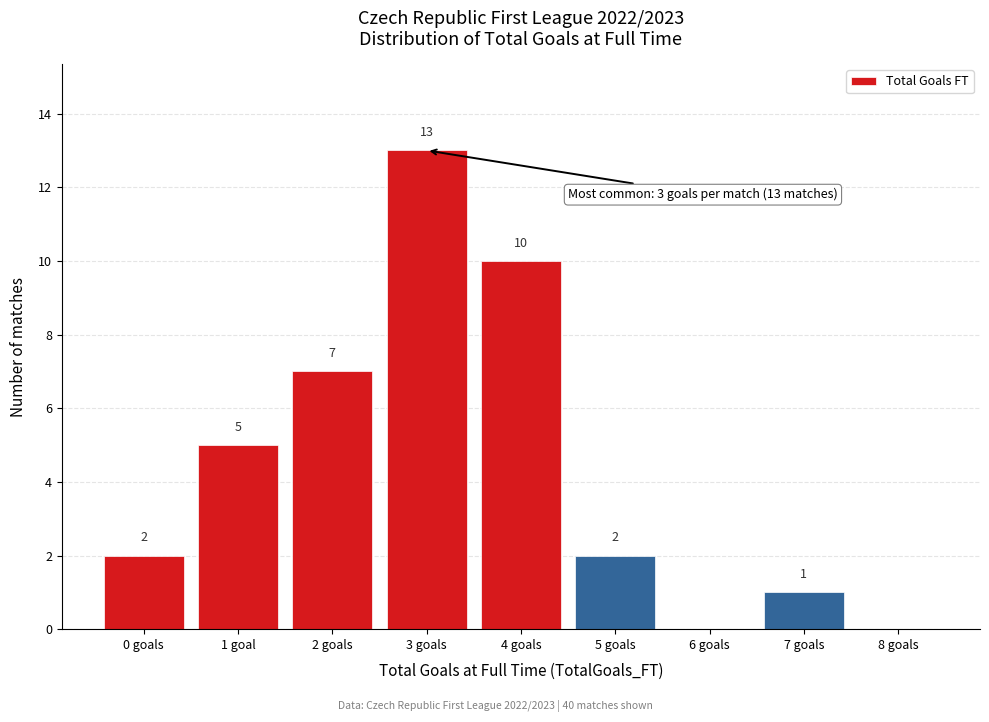

Reading left to right, what are all the values shown in this chart?

0 goals=2	1 goal=5	2 goals=7	3 goals=13	4 goals=10	5 goals=2	6 goals=0	7 goals=1	8 goals=0